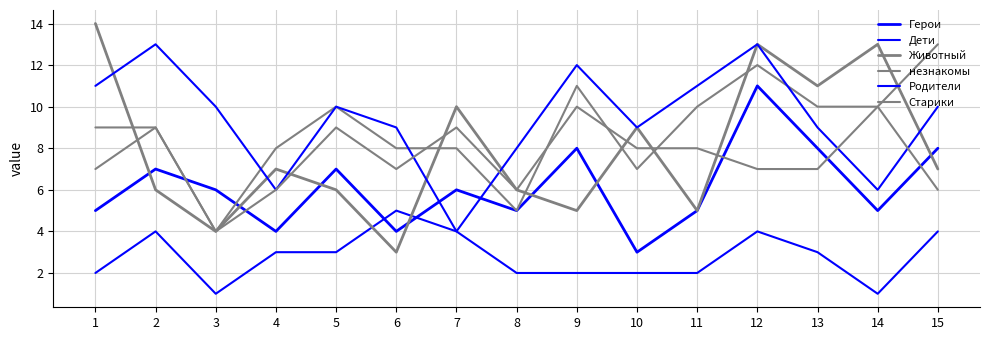

What is the sum of the Животный values at 7 and 8?

16